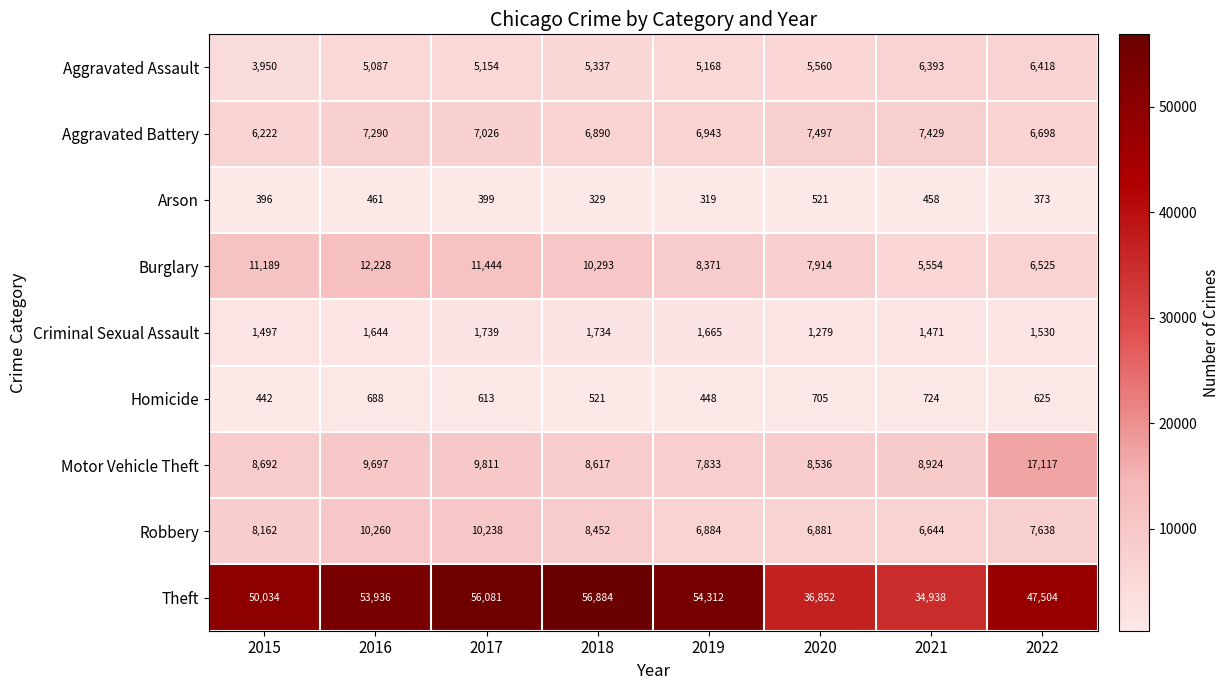

Count the number of data series in this chart.

9